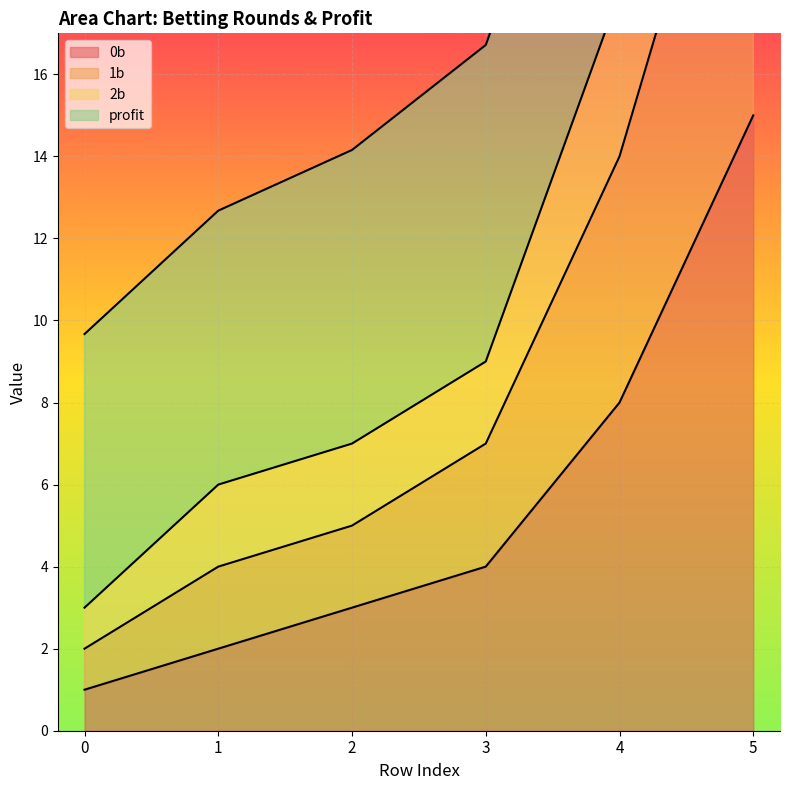

List the labels in order of 0b value, smallest first.

0, 1, 2, 3, 4, 5